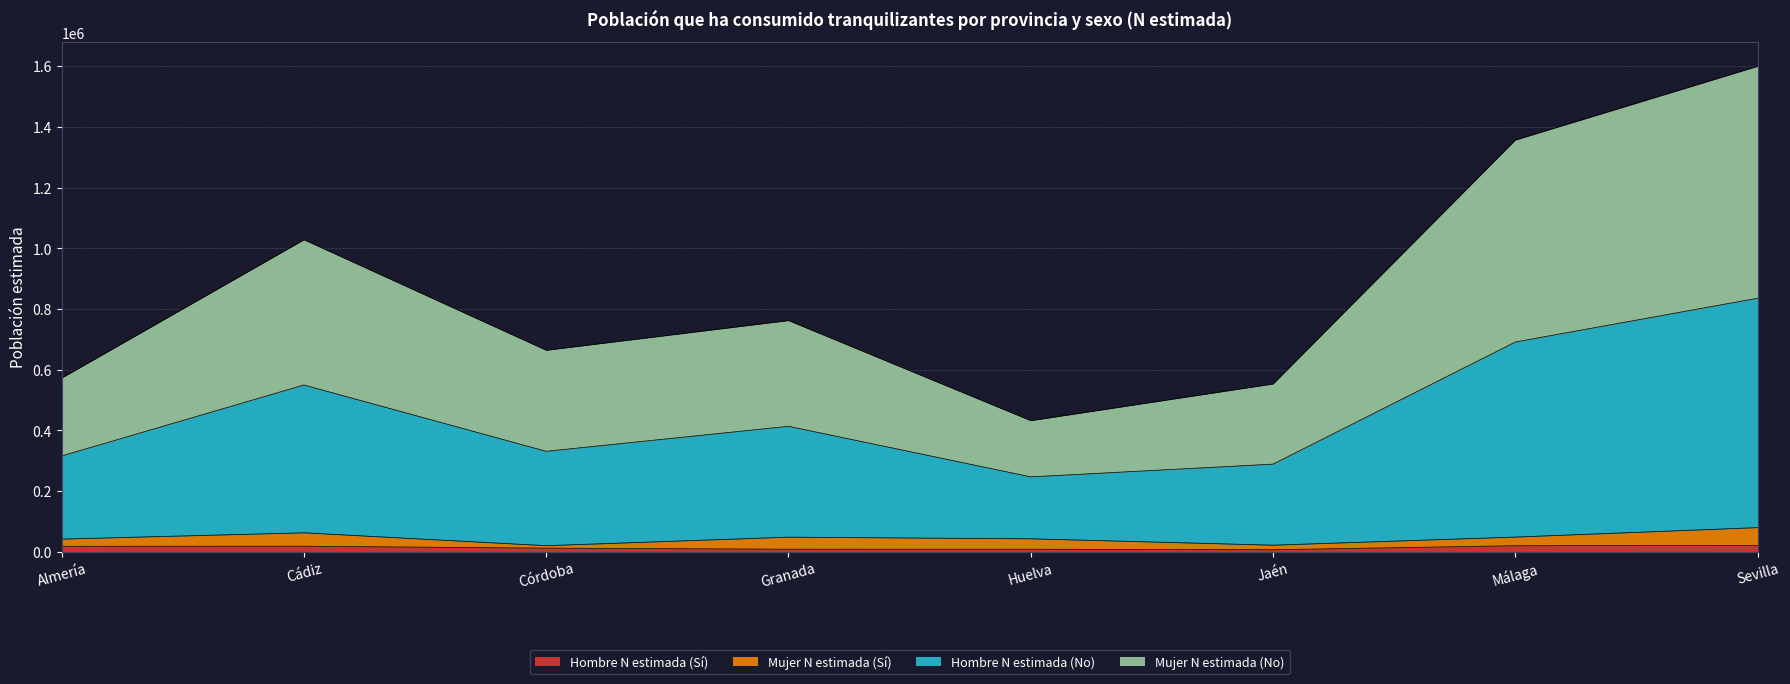

True or false: Mujer N estimada (No) and Hombre N estimada (Sí) intersect in this chart.

False